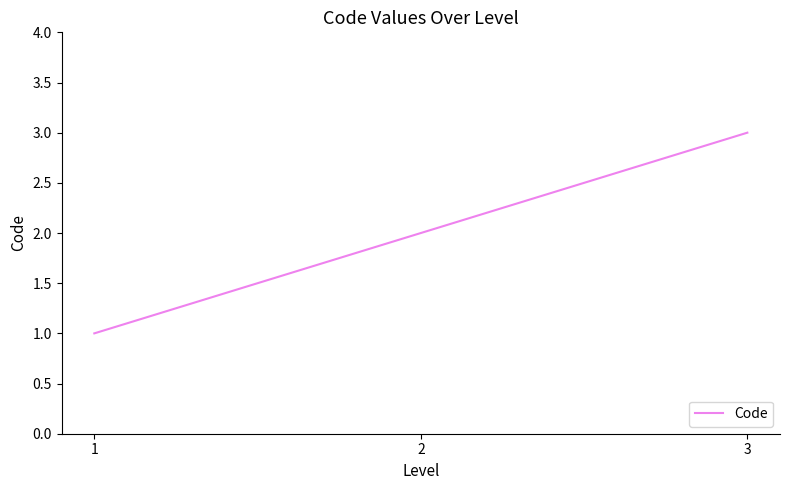

List the labels in order of value, smallest first.

1, 2, 3